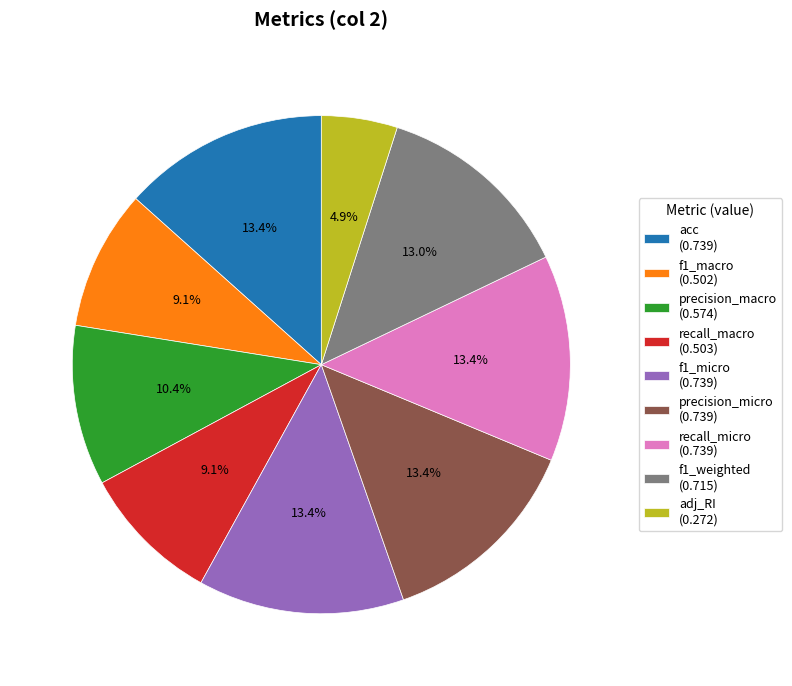

Is there any slice that represents more than half of the pie?

No